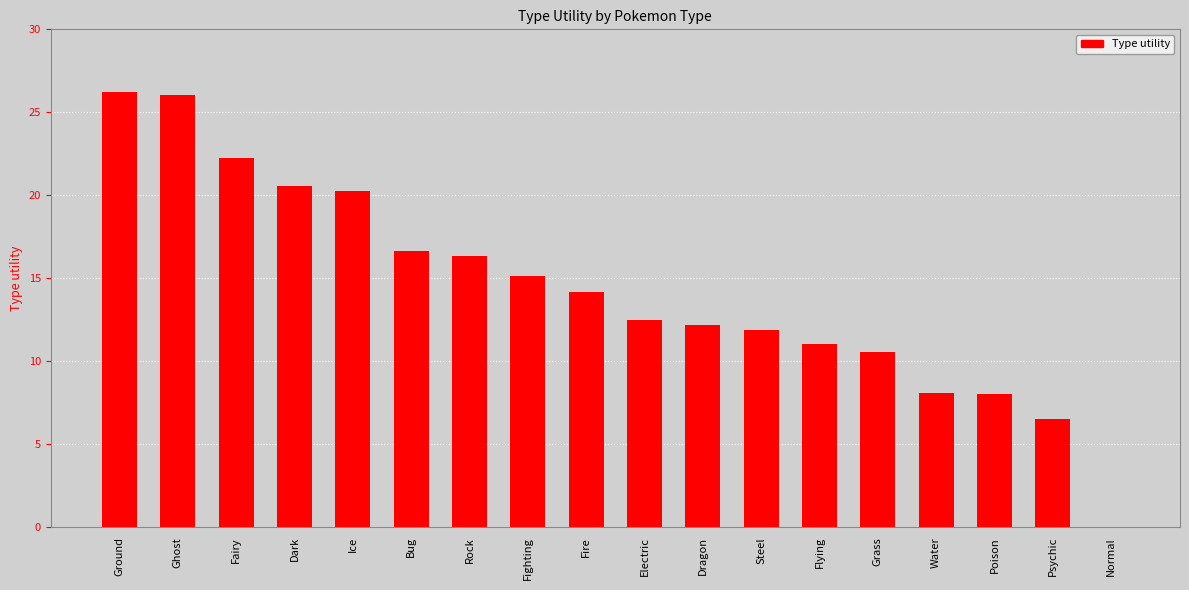

What is the change in value from Ghost to Fairy?

-3.8